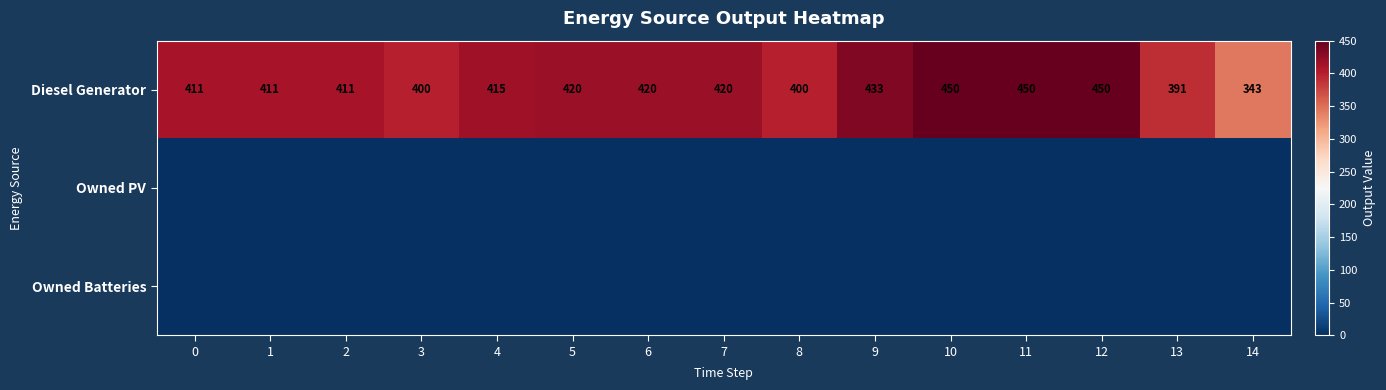

How many categories are shown in the chart?

15